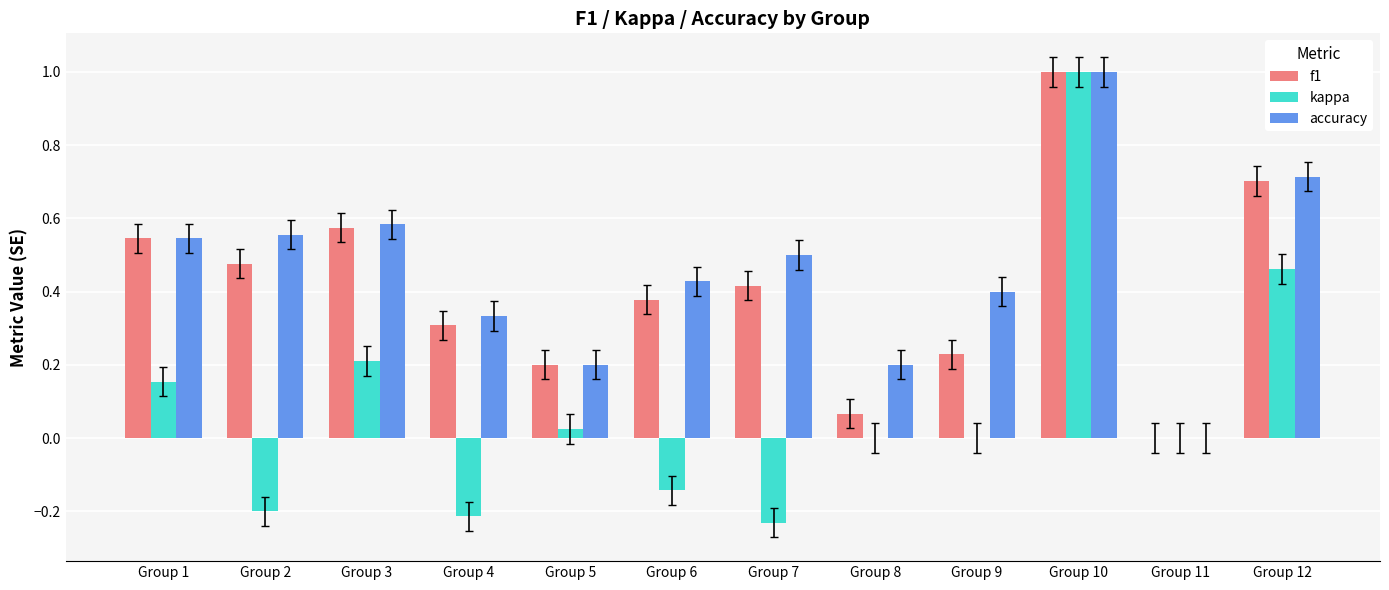

Which series changed the most between Group 2 and Group 10?

kappa